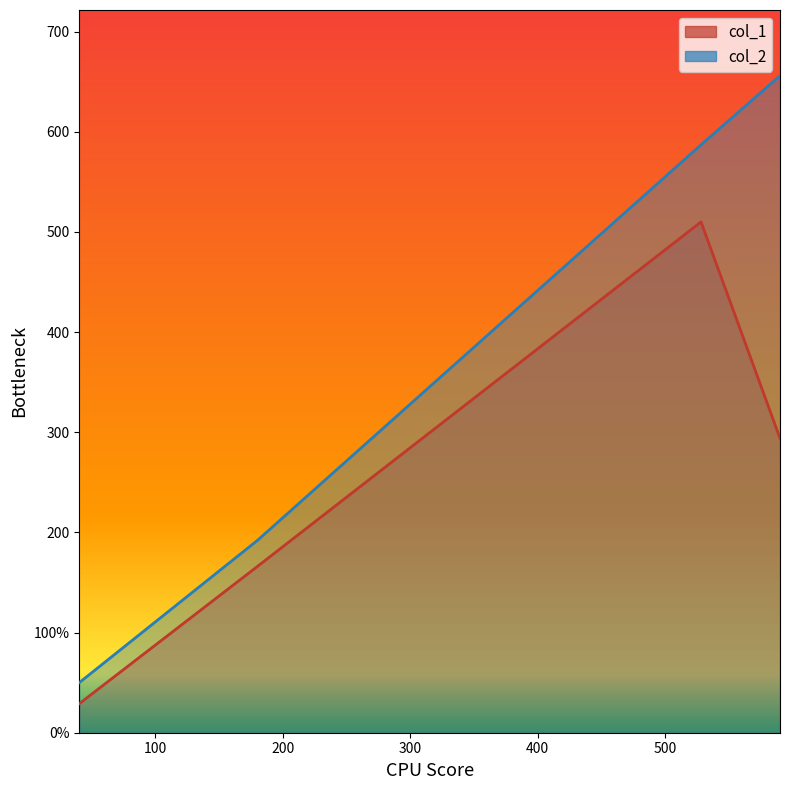

What is the sum of all col_1 values?

999